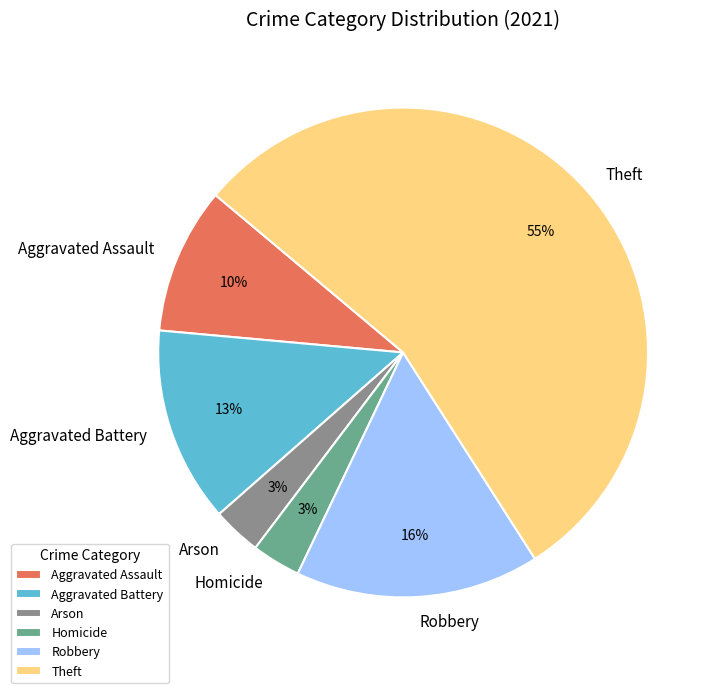

To the nearest percent, what portion does Homicide represent?

3%